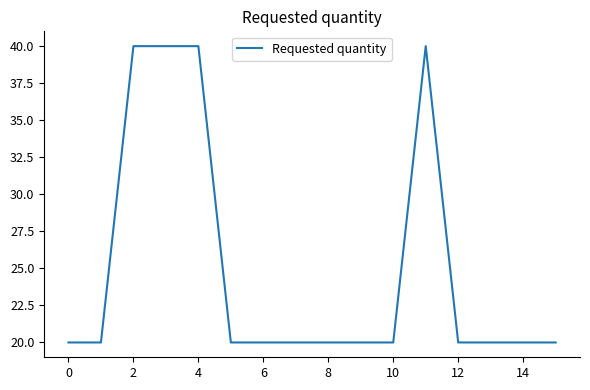

What is the difference between the maximum and minimum values?

20